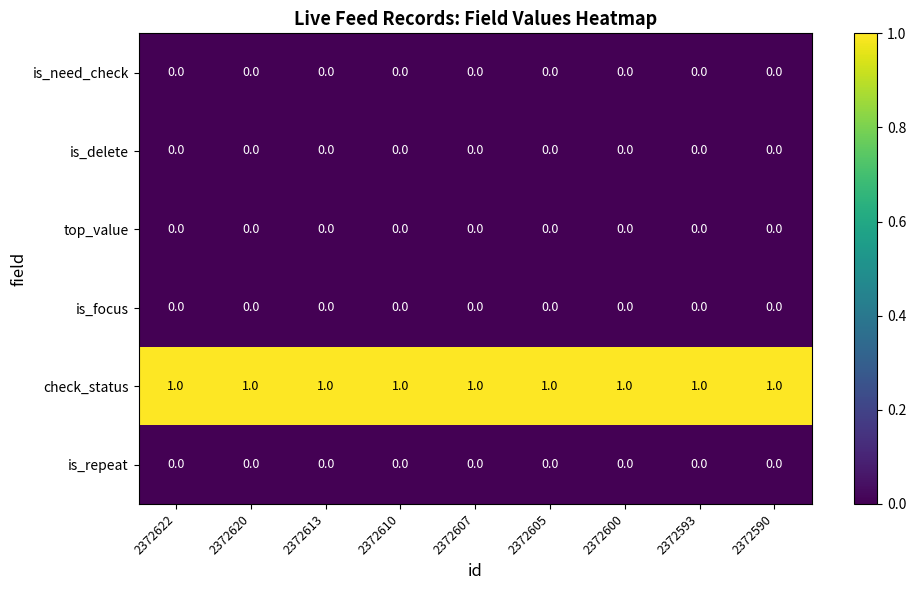

At how many categories does at least one series exceed 0?

9